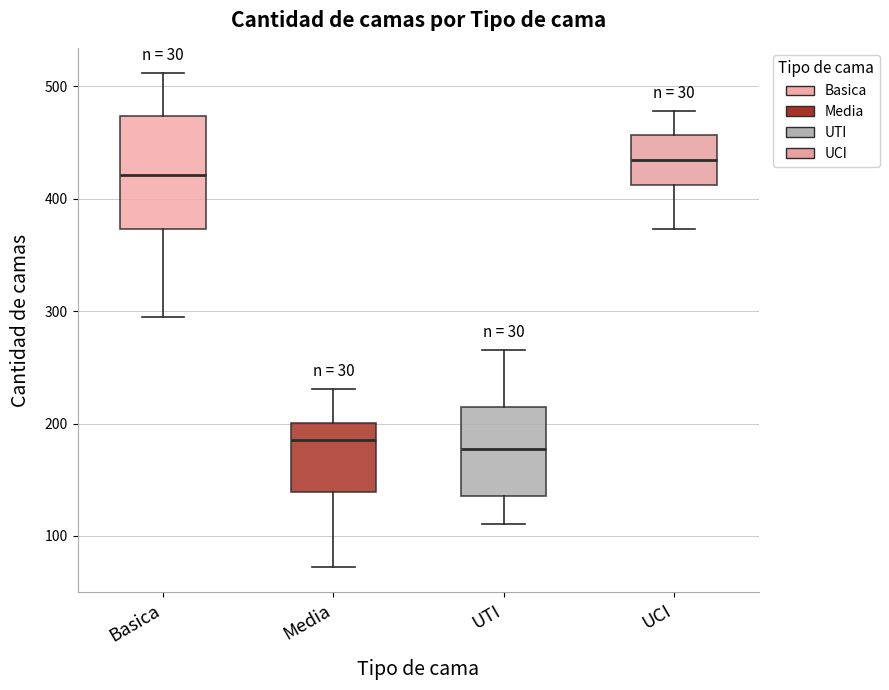

Where does the upper whisker of the box for Basica end on the y-axis? The values are not printed on the chart, so give them approximately, as read against the axis.

510